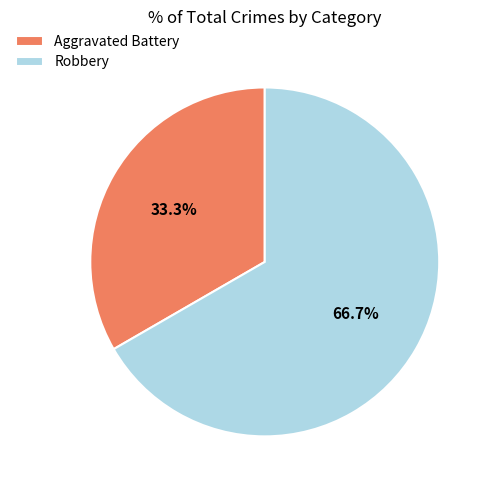

The Aggravated Battery slice represents 33% of the pie. True or false?

True